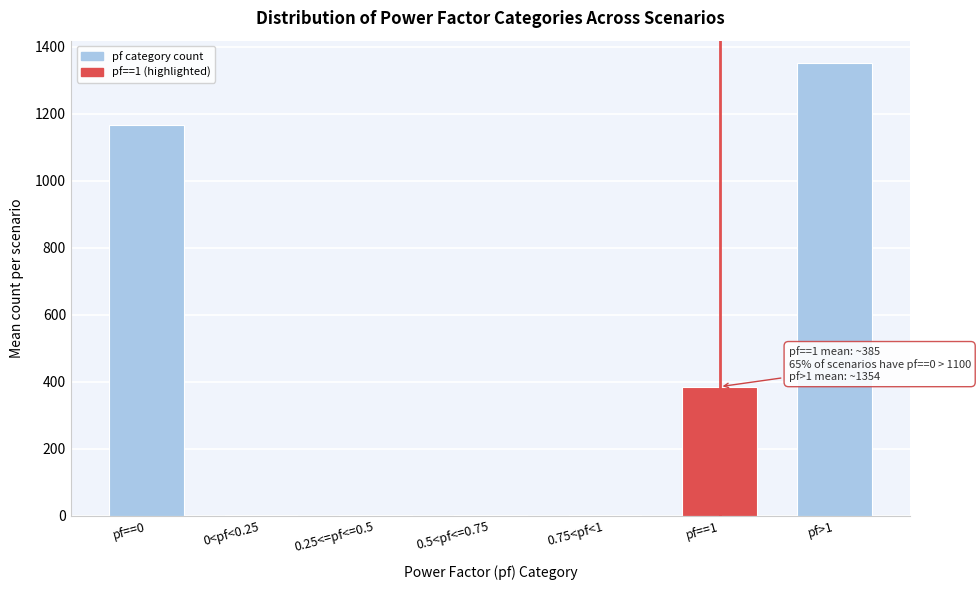

What is the sum of all values?

2912.0